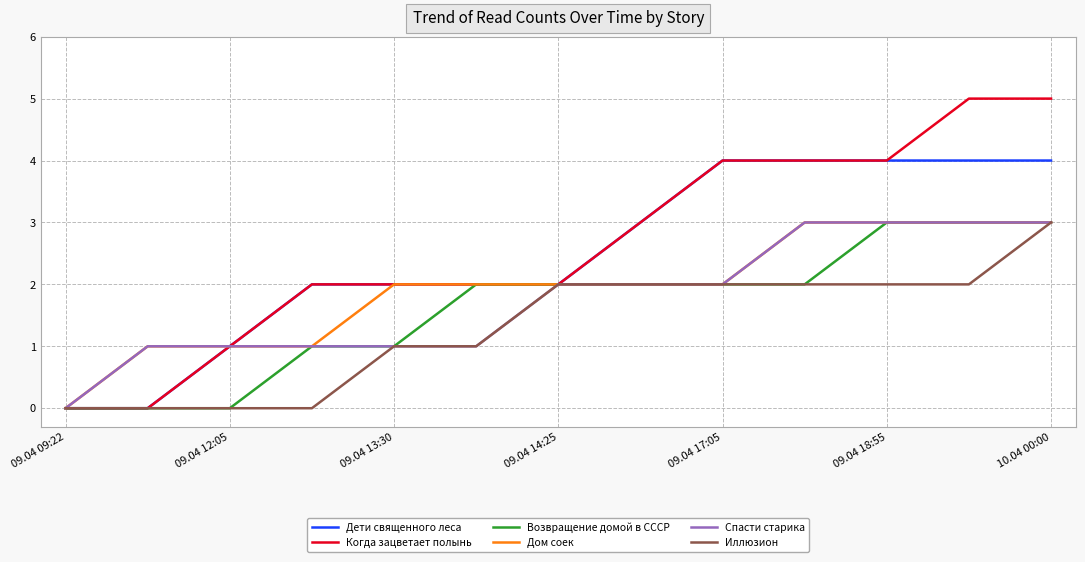

Reading left to right, what are all the values shown in this chart?

Дети священного леса: 0	0	1	2	2	2	2	3	4	4	4	4	4
Когда зацветает полынь: 0	0	1	2	2	2	2	3	4	4	4	5	5
Возвращение домой в СССР: 0	0	0	1	1	2	2	2	2	2	3	3	3
Дом соек: 0	1	1	1	2	2	2	2	2	3	3	3	3
Спасти старика: 0	1	1	1	1	1	2	2	2	3	3	3	3
Иллюзион: 0	0	0	0	1	1	2	2	2	2	2	2	3